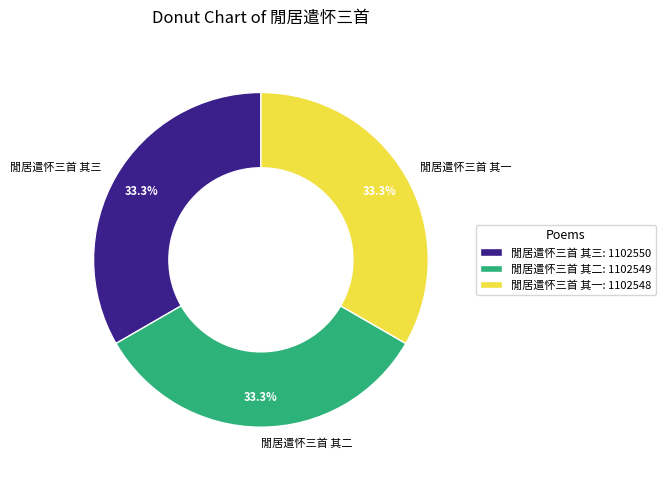

Combined, do 閒居遣怀三首 其二 and 閒居遣怀三首 其一 account for over 50%?

Yes